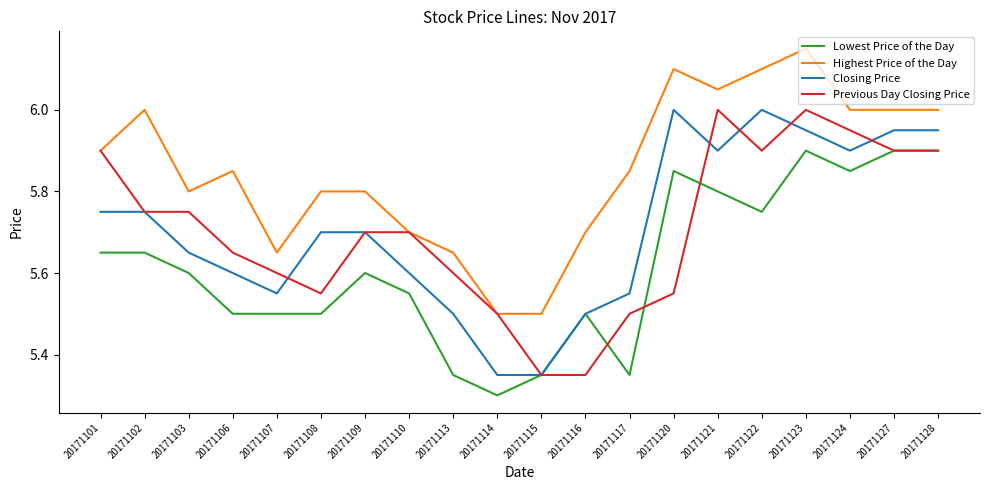

Where is the first local minimum for Highest Price of the Day?

20171103